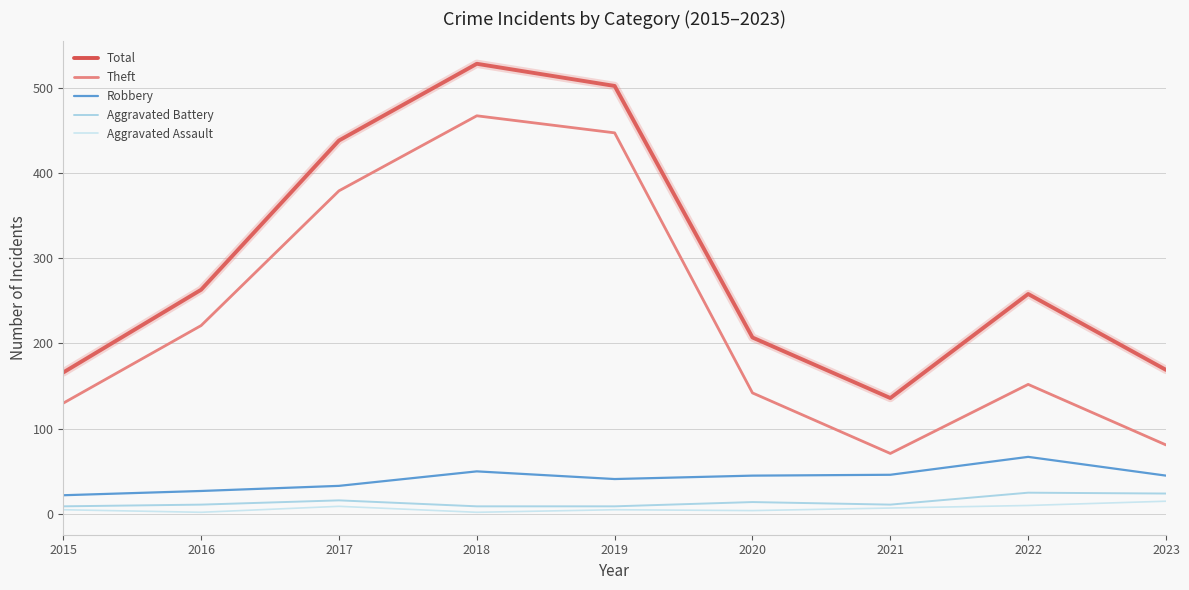

What is the approximate value of Aggravated Assault at 2021, to the nearest 10?

10